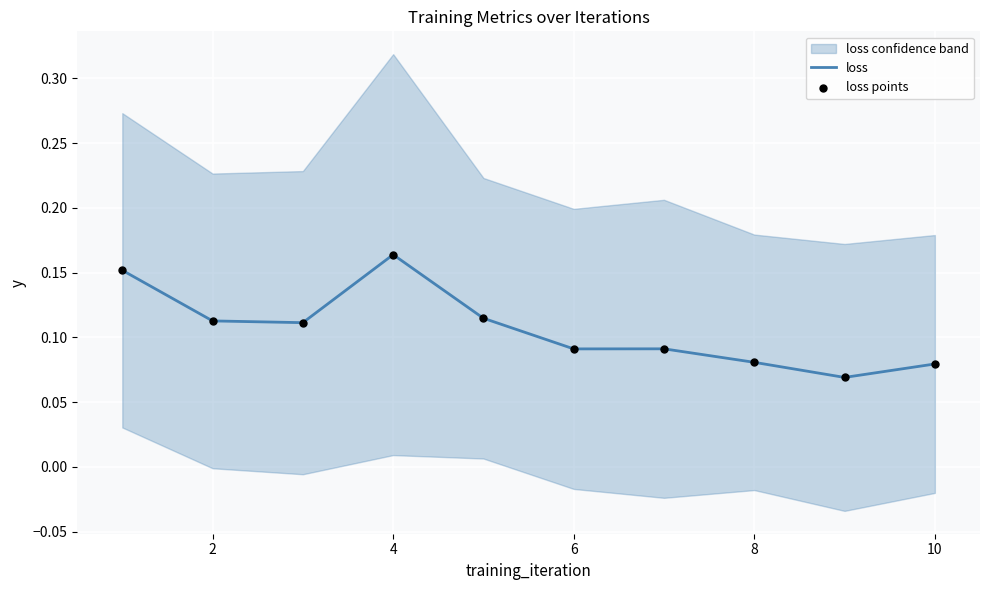

Is the value of loss at 10 greater than the value of loss points at 8?

No